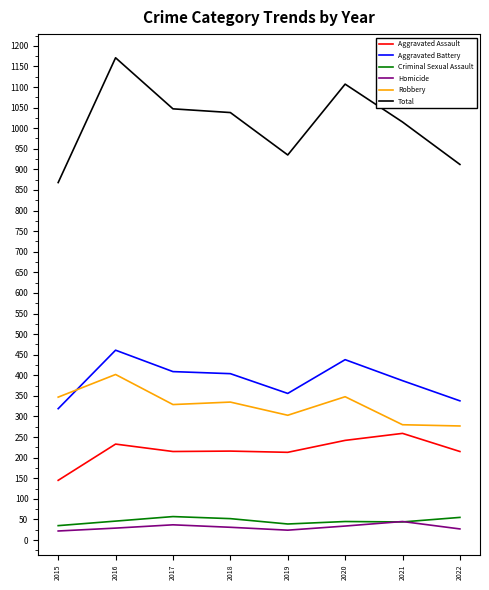

Where does the Total series first go above 1038?

2016